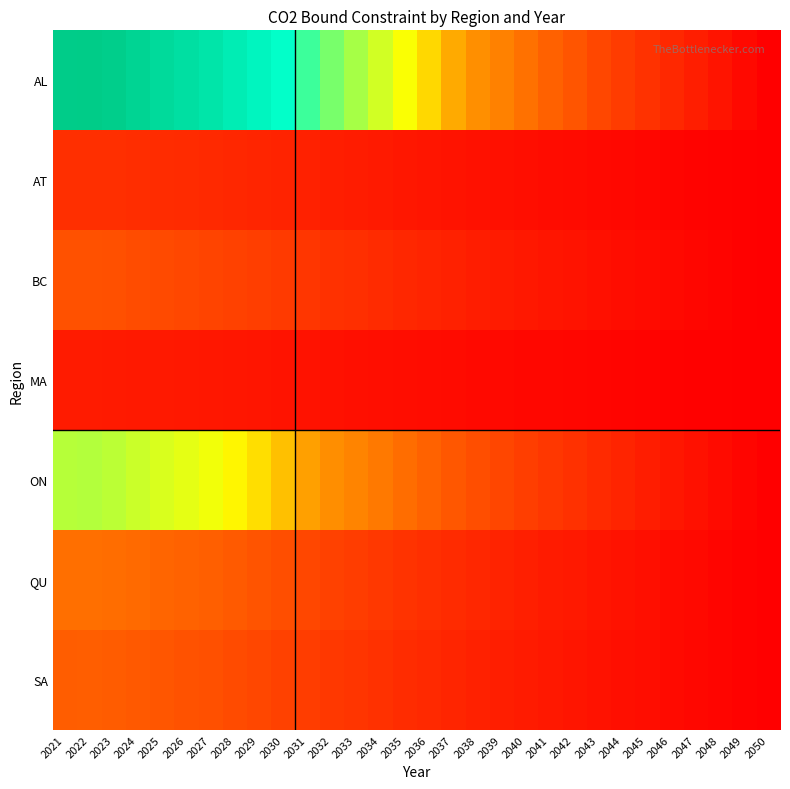

Which label corresponds to the largest value in the chart?

2022